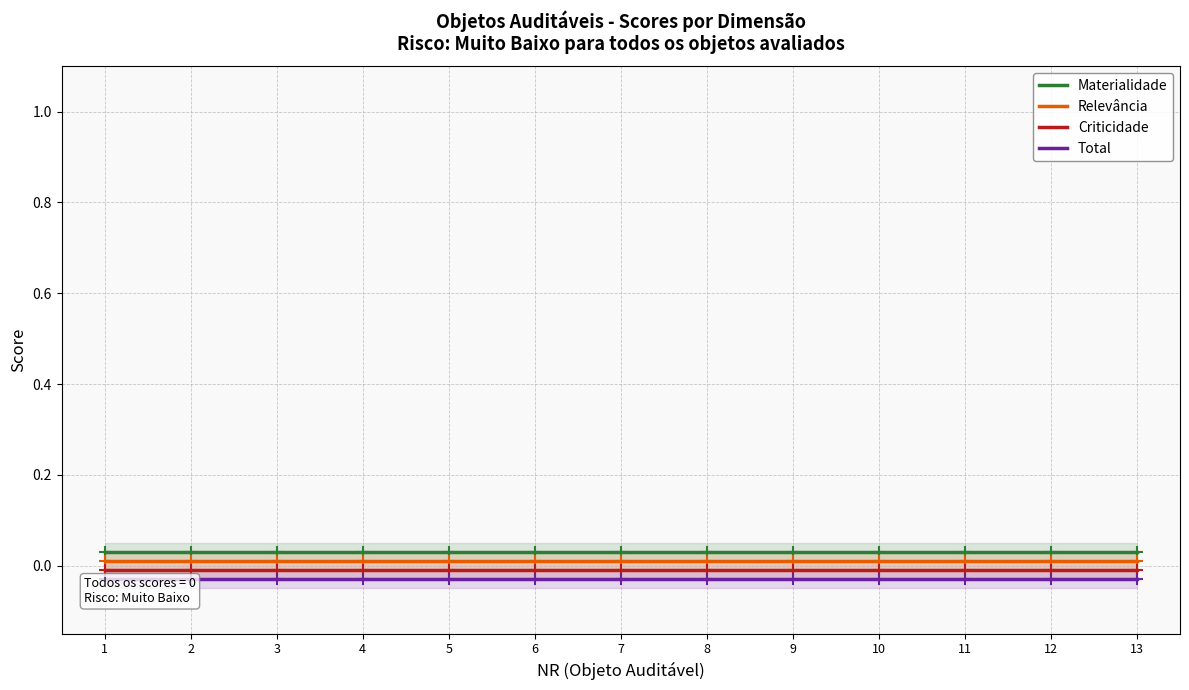

The Relevância series shows 0.0 at 1. True or false?

True